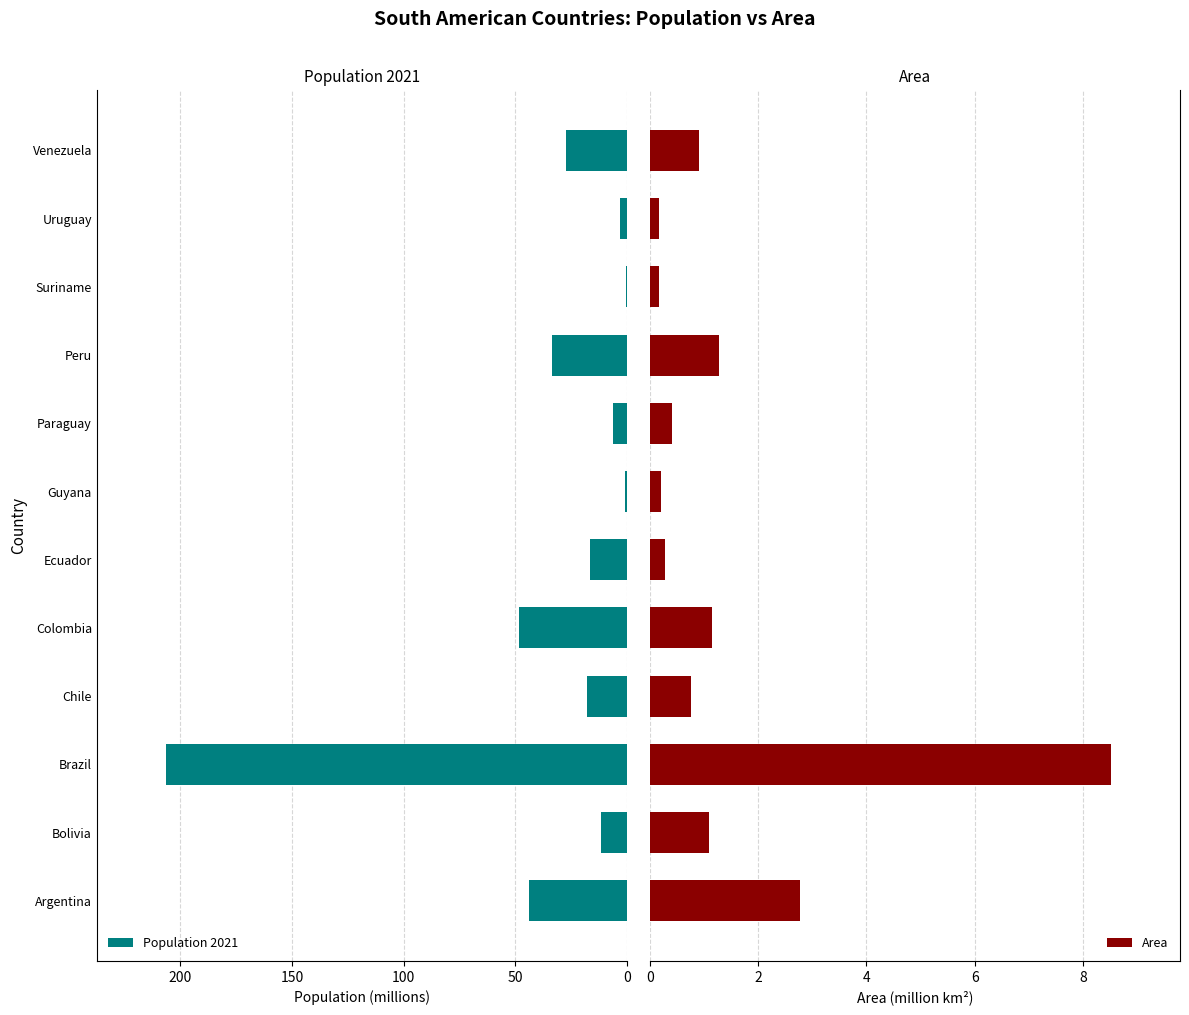

Are the bars grouped side by side (vs. stacked)?

Yes